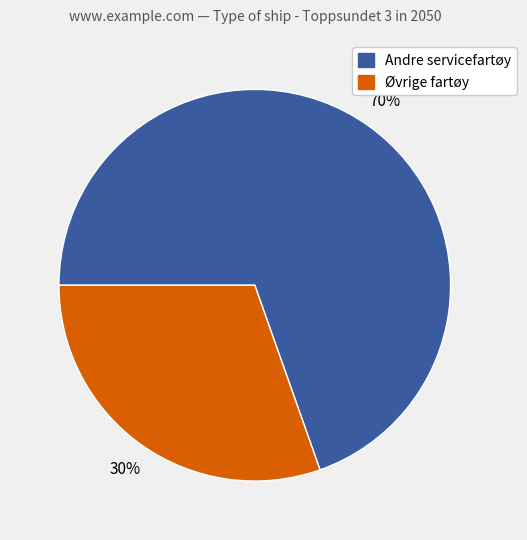

Does any single category account for the majority?

Yes